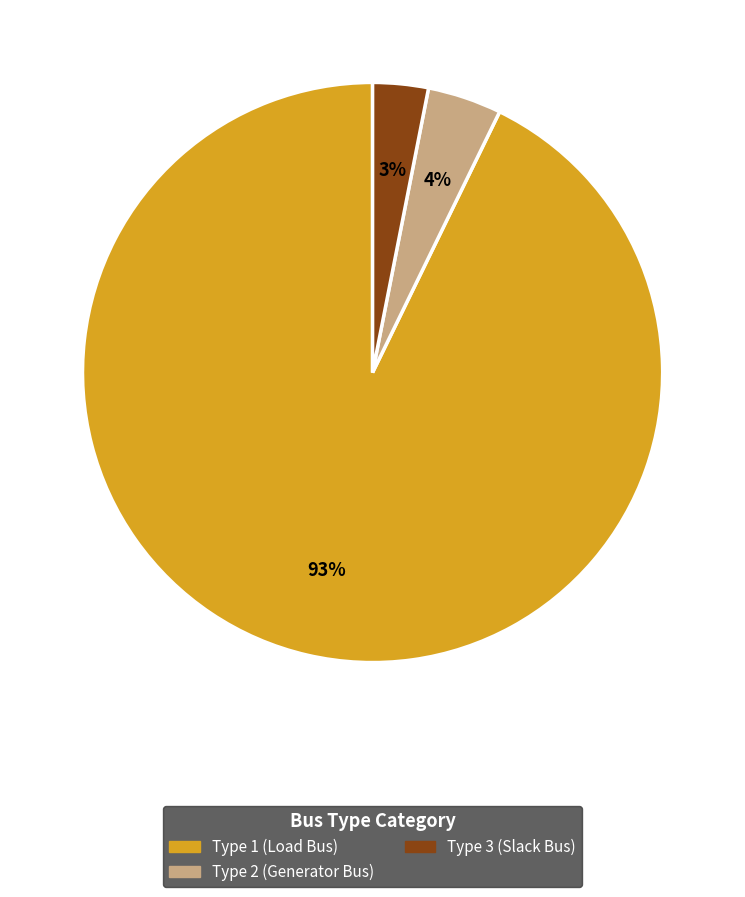

True or false: Type 3 (Slack Bus) accounts for 3% of the total.

True